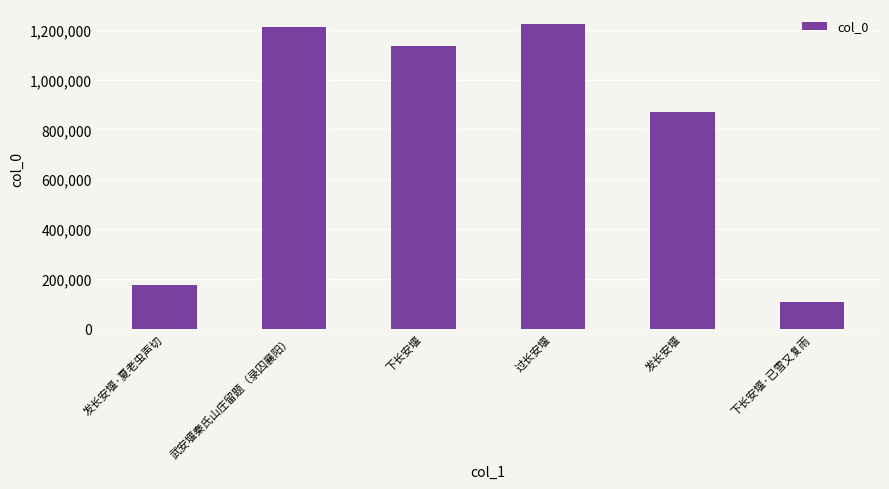

Which label corresponds to the smallest value in the chart?

下长安堰·已雪又复雨